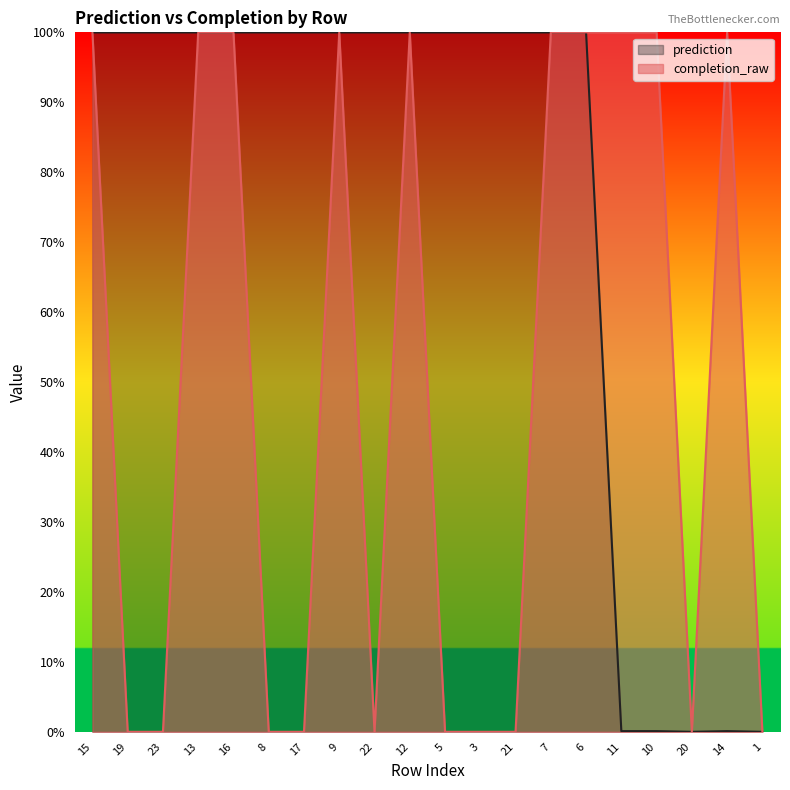

What is the difference between the maximum and minimum values in the prediction series?

1.0